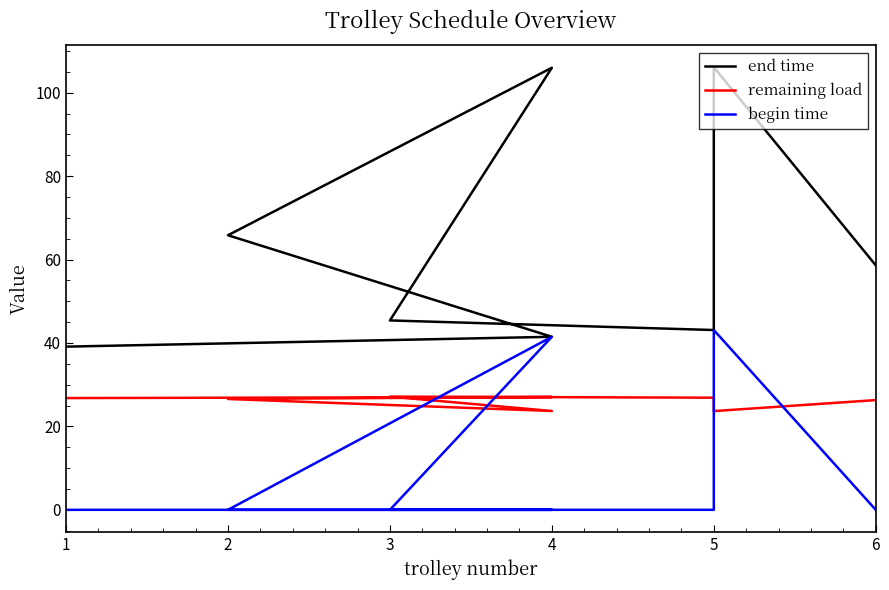

Rank the series by their maximum value, from highest to lowest.

end time, begin time, remaining load